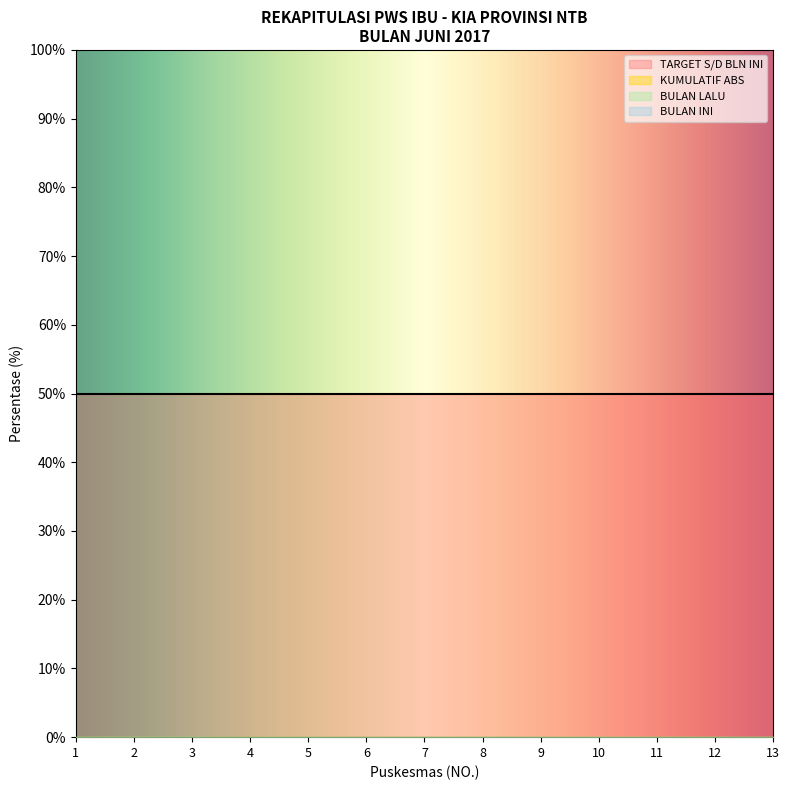

List the labels in order of BULAN INI value, smallest first.

1, 2, 3, 4, 5, 6, 7, 8, 9, 10, 11, 12, 13